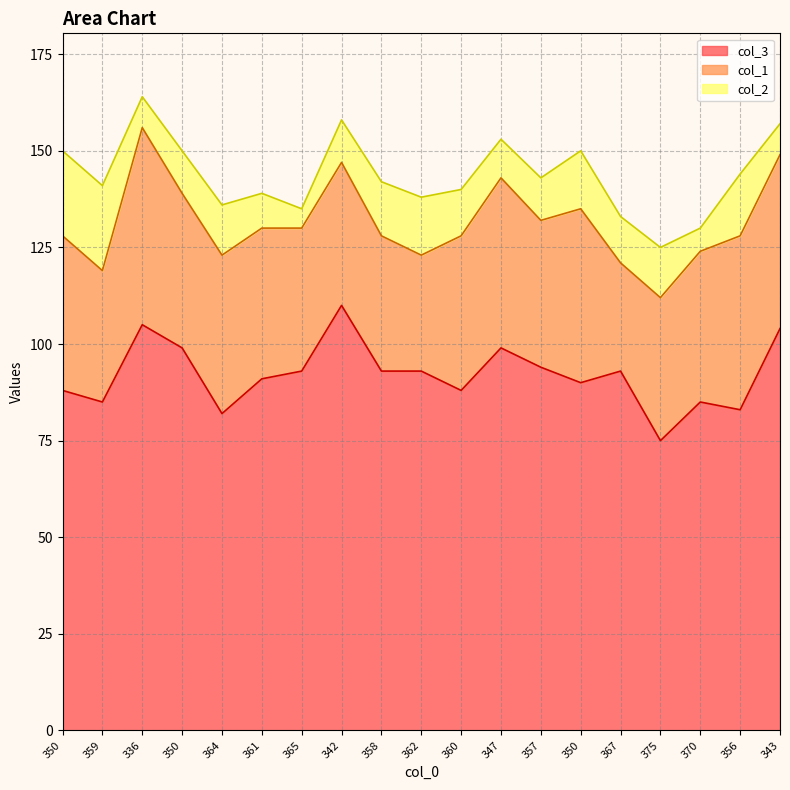

At which category does col_2 reach its first local peak?

364